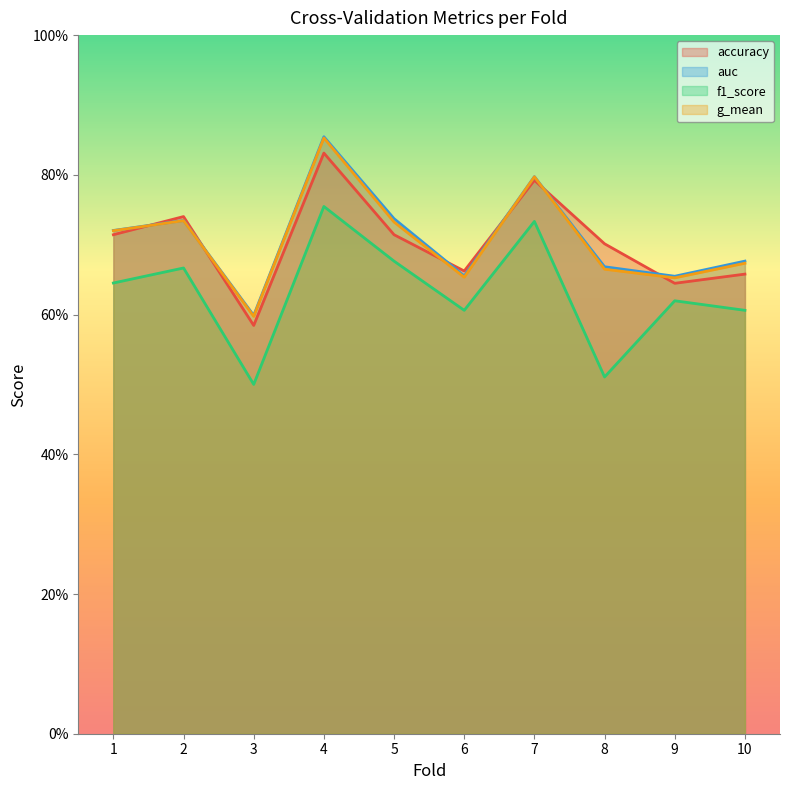

True or false: auc and f1_score intersect in this chart.

False